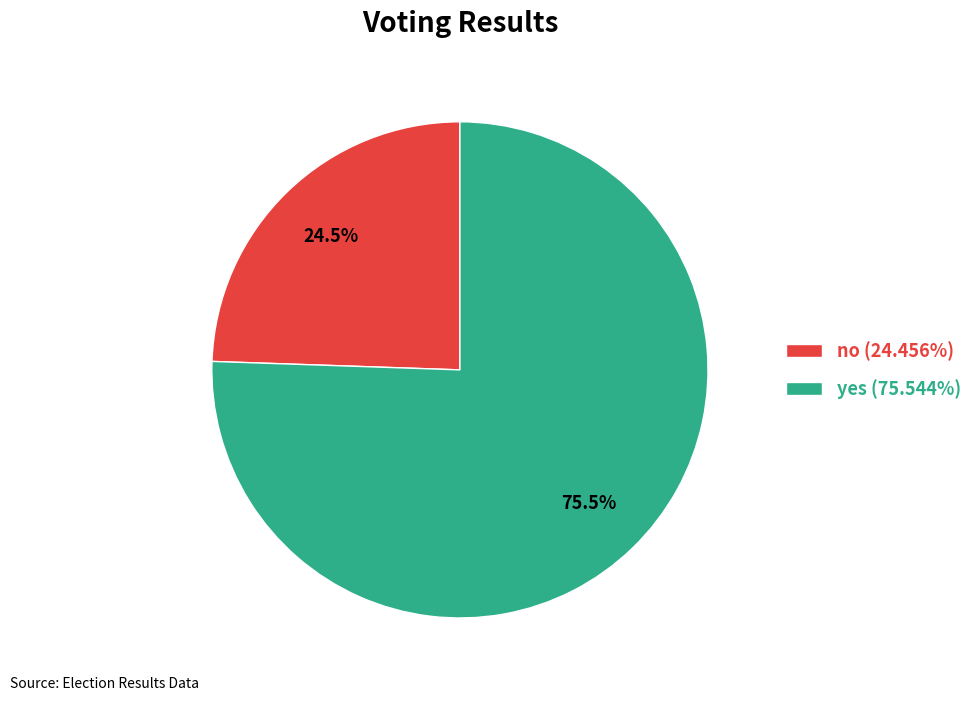

To the nearest percent, what is the difference between the yes and no slice percentages?

51%